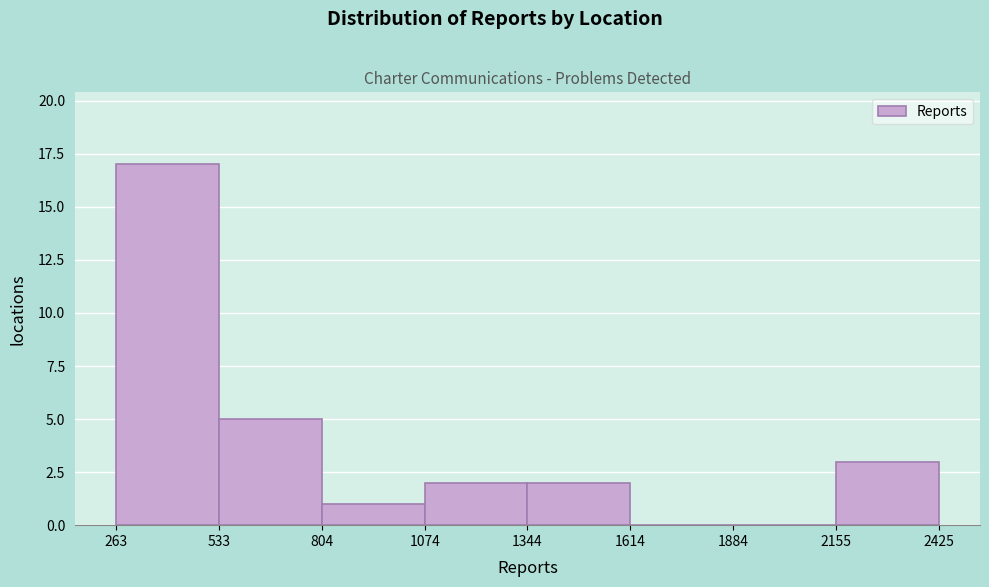

Reading left to right, transcribe this chart: for each bar, give the range it covers on the x-axis and its height. The values are not printed on the chart, so give them approximately, as read against the axis.

263 to 533: 17
533 to 804: 5
804 to 1074: 1
1074 to 1344: 2
1344 to 1614: 2
1614 to 1884: 0
1884 to 2155: 0
2155 to 2425: 3